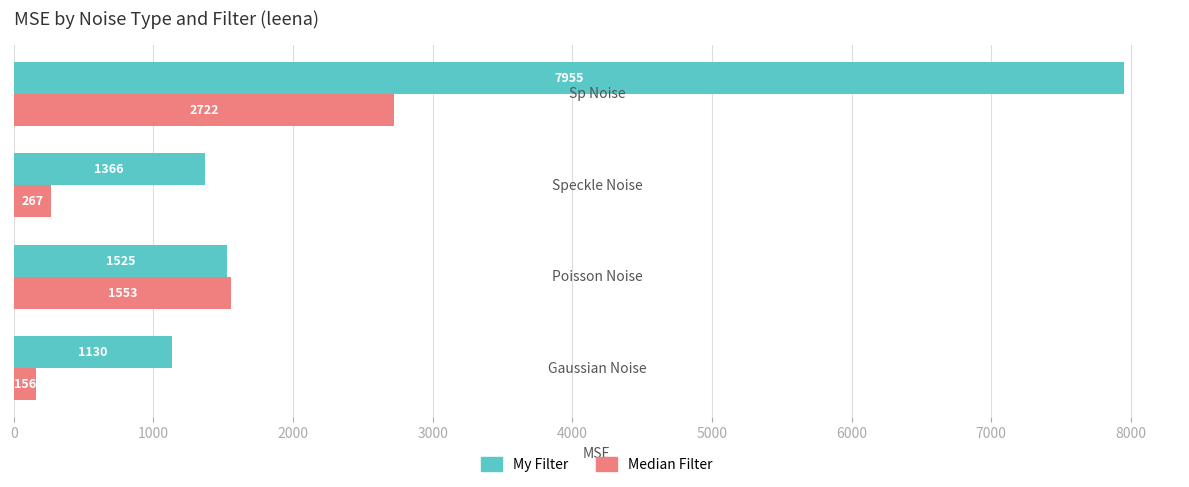

What is the maximum value shown in the chart?

7954.7